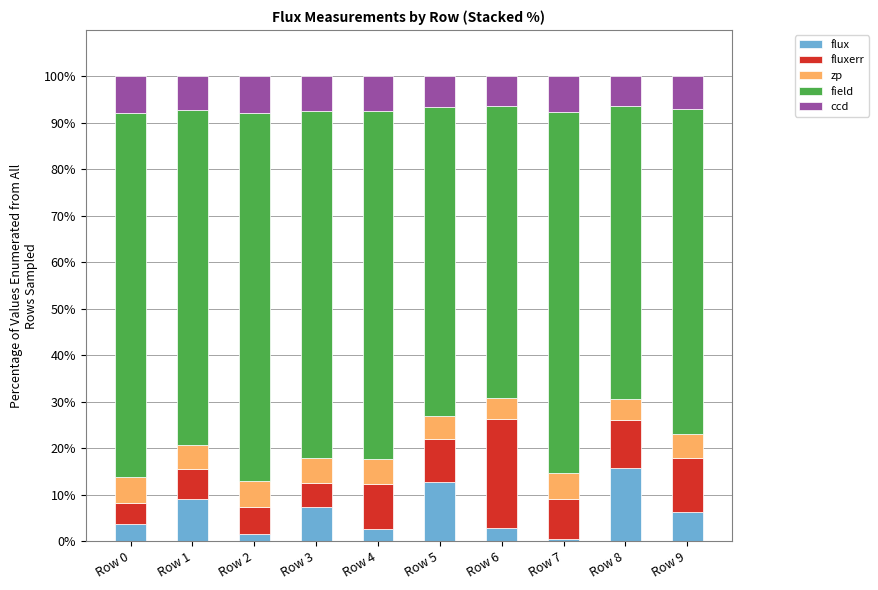

What is the total value across all series at Row 0?

100.0